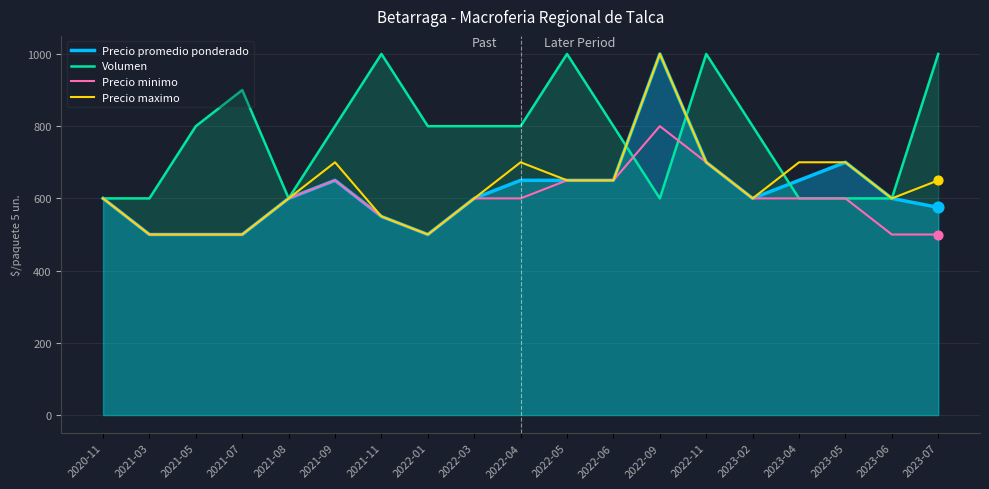

What are all the series names shown in the legend?

Precio promedio ponderado, Volumen, Precio minimo, Precio maximo